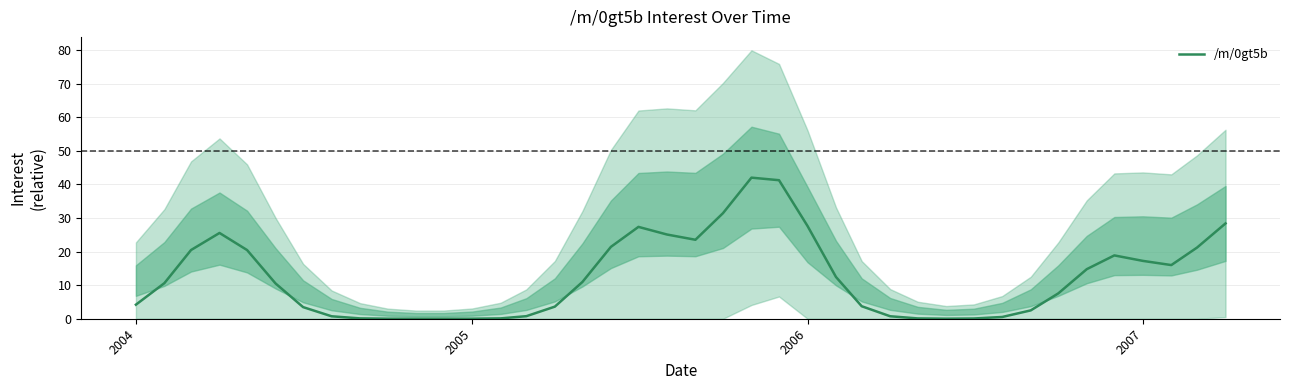

What is the highest value of the /m/0gt5b series?

42.0